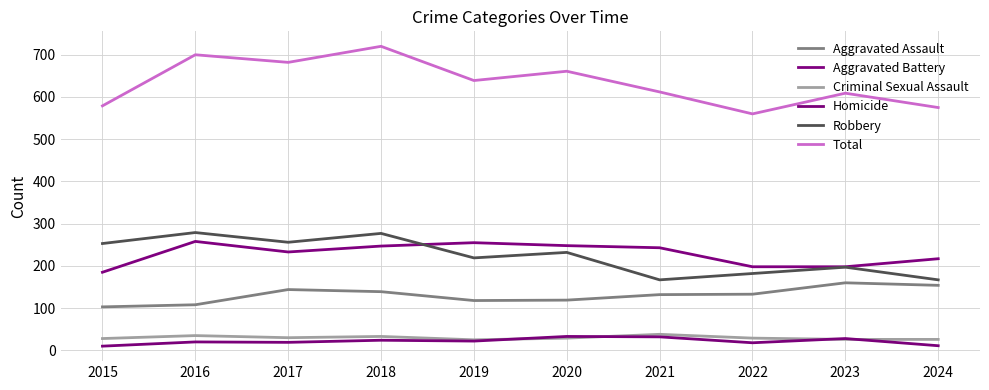

True or false: Criminal Sexual Assault has more than 0 points higher than both neighbors.

True